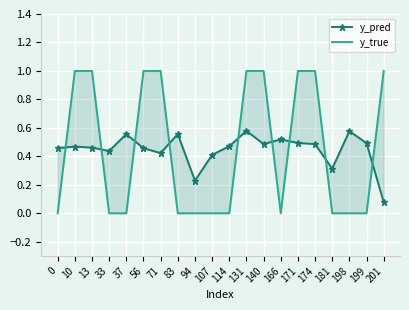

Reading left to right, list all the values displayed in this chart.

y_pred: 0=0.5	10=0.5	13=0.5	33=0.4	37=0.6	56=0.5	71=0.4	83=0.6	94=0.2	107=0.4	114=0.5	131=0.6	140=0.5	166=0.5	171=0.5	174=0.5	181=0.3	198=0.6	199=0.5	201=0.1
y_true: 0=0.0	10=1.0	13=1.0	33=0.0	37=0.0	56=1.0	71=1.0	83=0.0	94=0.0	107=0.0	114=0.0	131=1.0	140=1.0	166=0.0	171=1.0	174=1.0	181=0.0	198=0.0	199=0.0	201=1.0